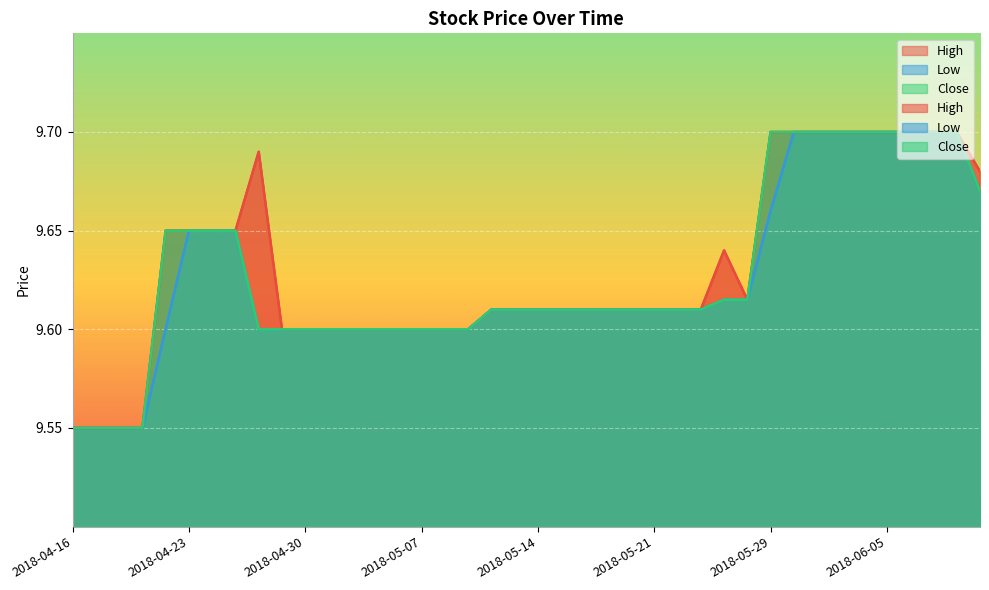

Rank the series by their average value, from highest to lowest.

High, Close, Low